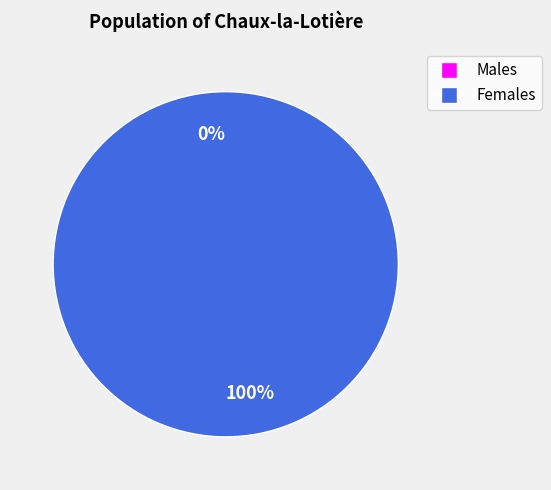

To the nearest percent, what is the combined percentage of 1591752688 and 1583775117?

100%